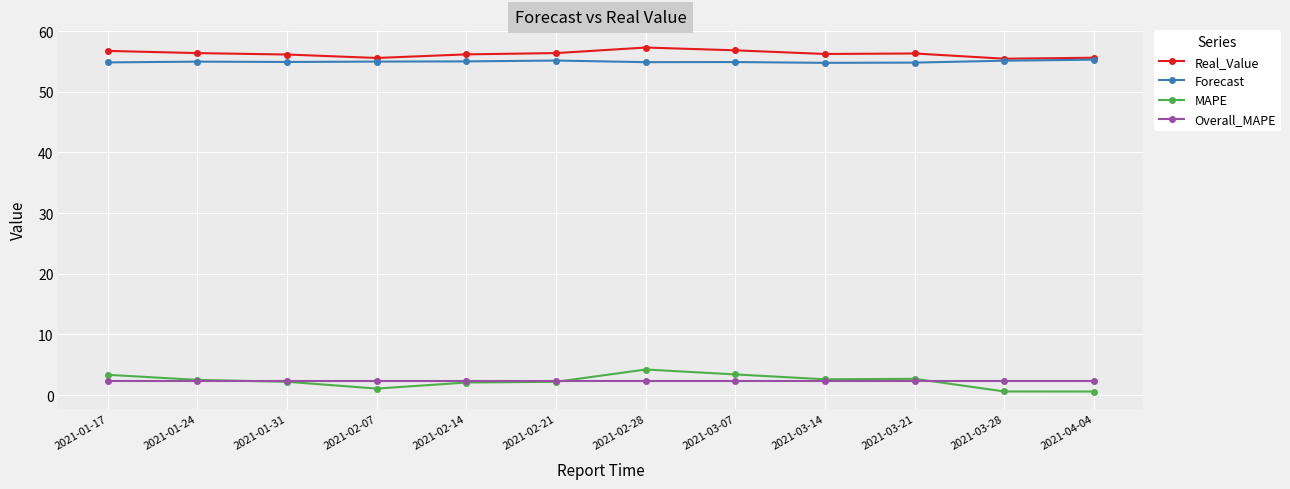

Which series changed the most between 2021-02-21 and 2021-03-28?

MAPE